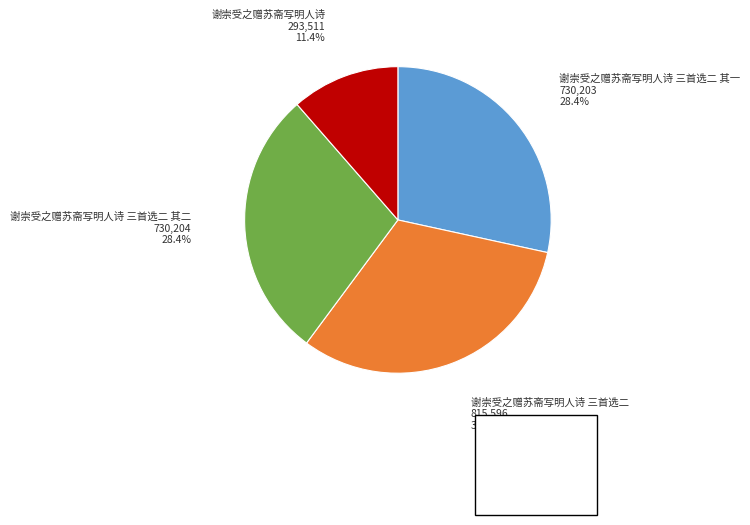

Which category has the smallest portion of the pie?

谢崇受之赠苏斋写明人诗